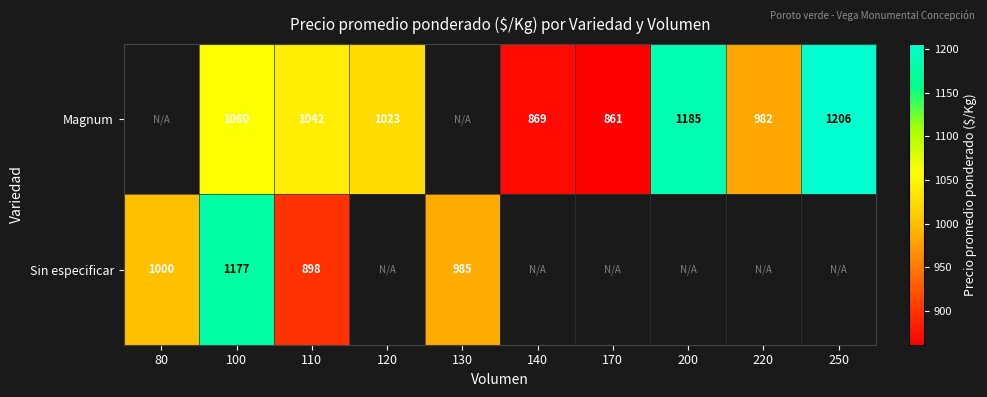

What is the spread (max minus min) of values at 110?

144